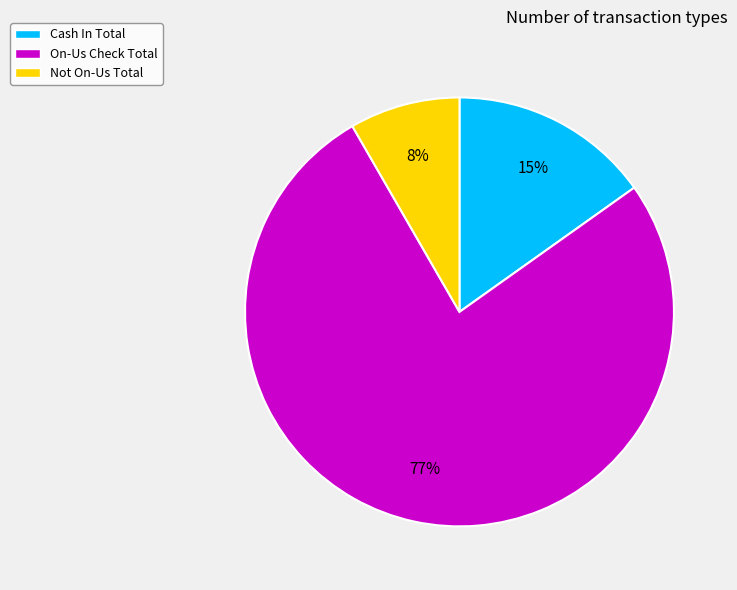

Does any single category account for the majority?

Yes